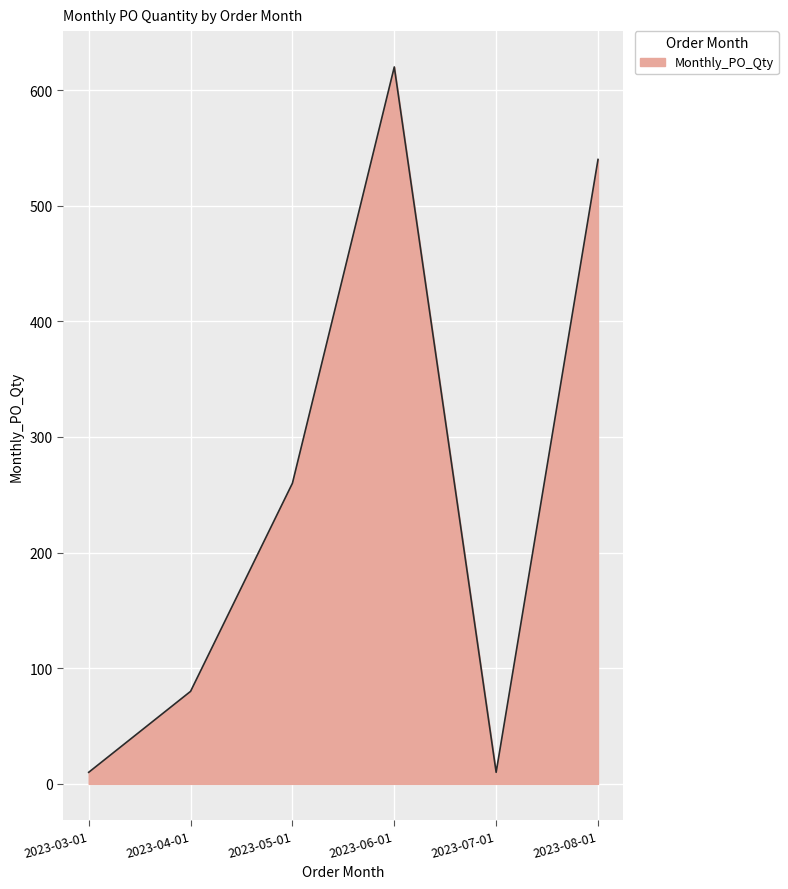

Where is the first local minimum?

2023-07-01